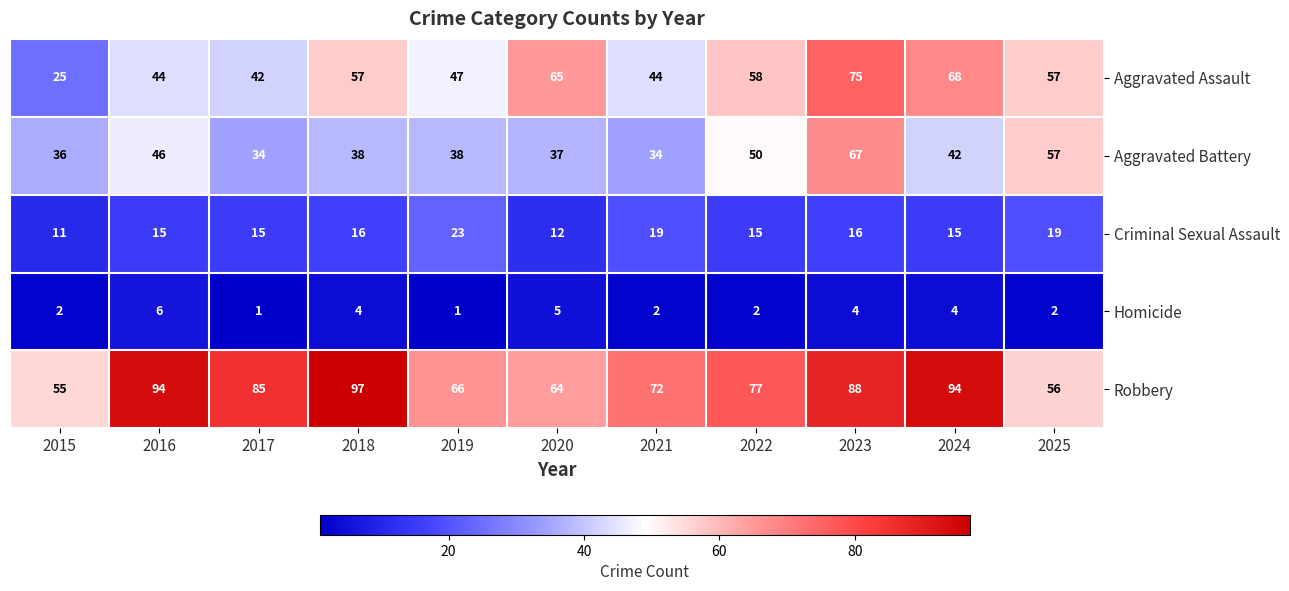

How many series are shown in this chart?

5